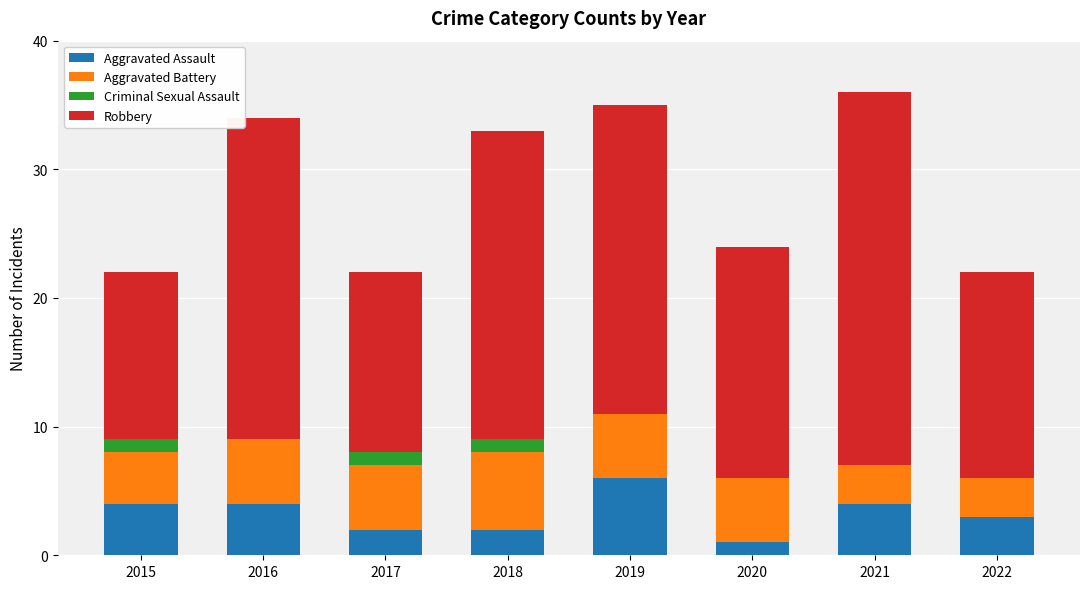

Which category has the highest value in the Aggravated Assault series?

2019